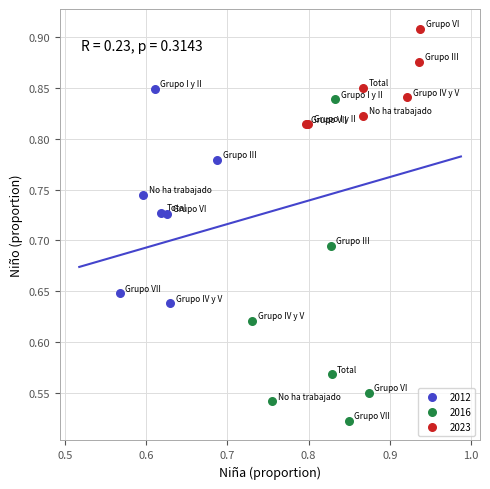

Which series contains the highest Y value?

2023